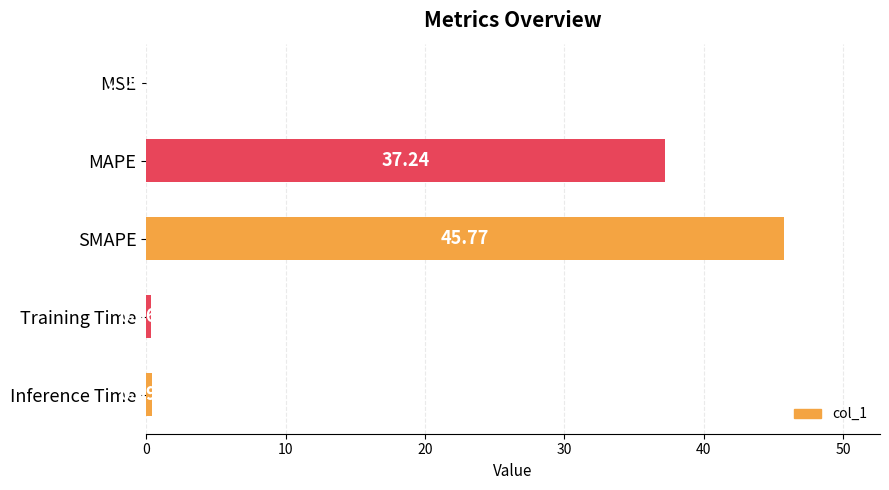

Which category has the highest value across all series?

SMAPE